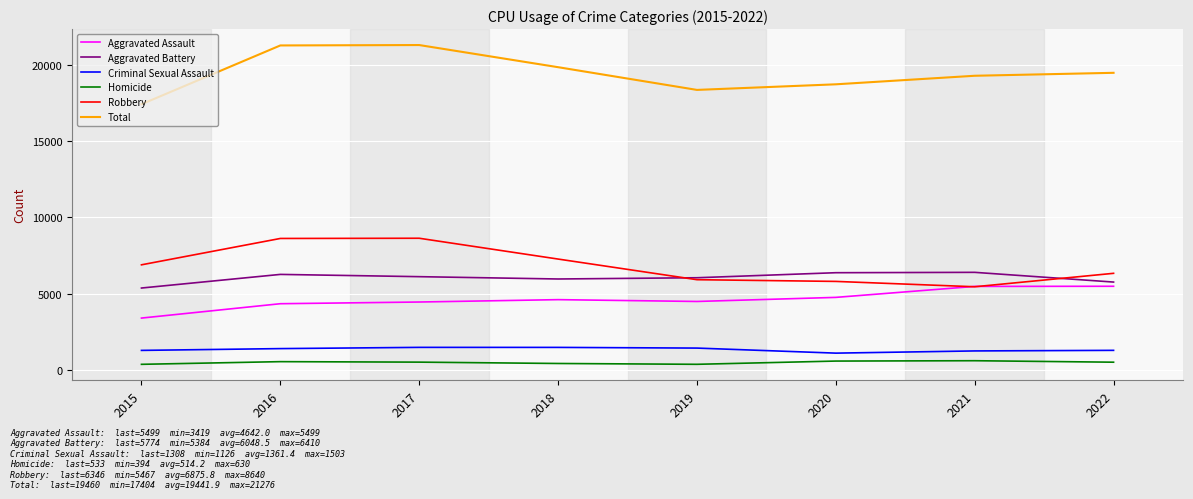

The Aggravated Assault series shows 1550 at 2018. True or false?

False